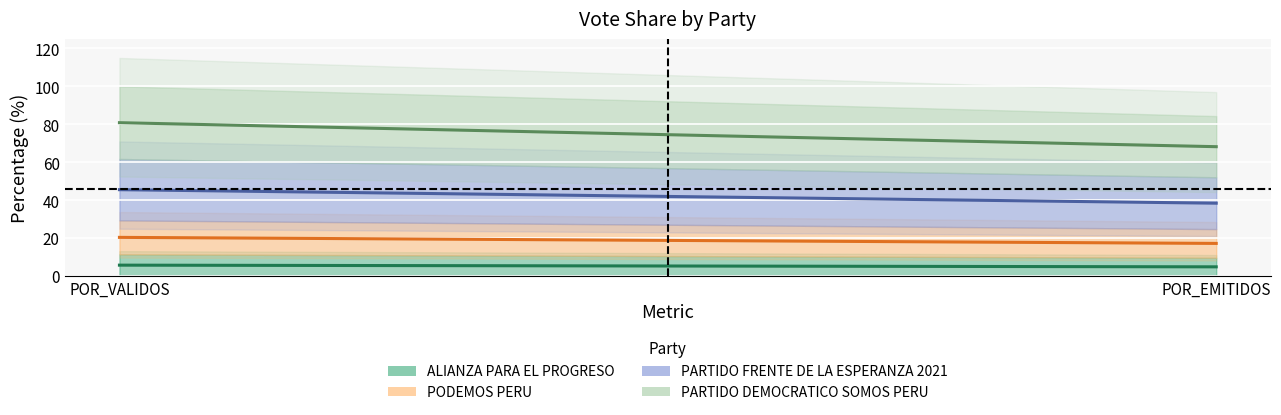

Rank the series at POR_VALIDOS from highest to lowest value.

PARTIDO DEMOCRATICO SOMOS PERU, PARTIDO FRENTE DE LA ESPERANZA 2021, PODEMOS PERU, ALIANZA PARA EL PROGRESO